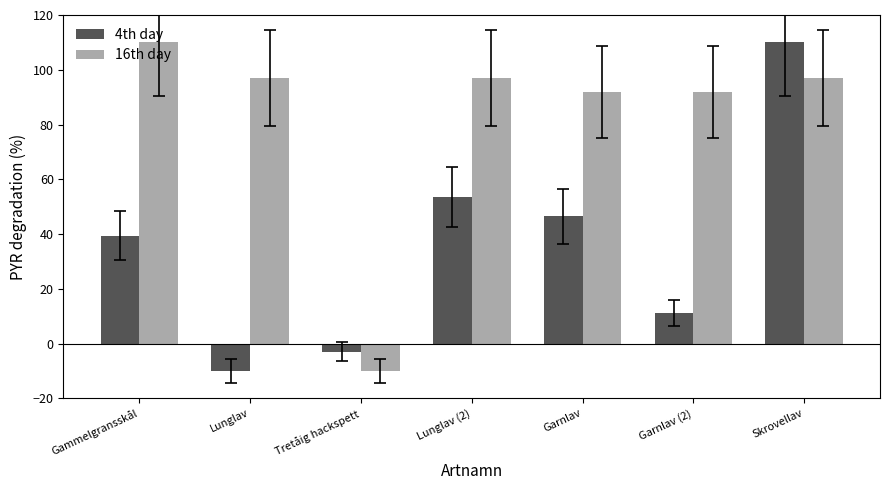

True or false: 4th day has a value of -2.9 at Tretåig hackspett.

True